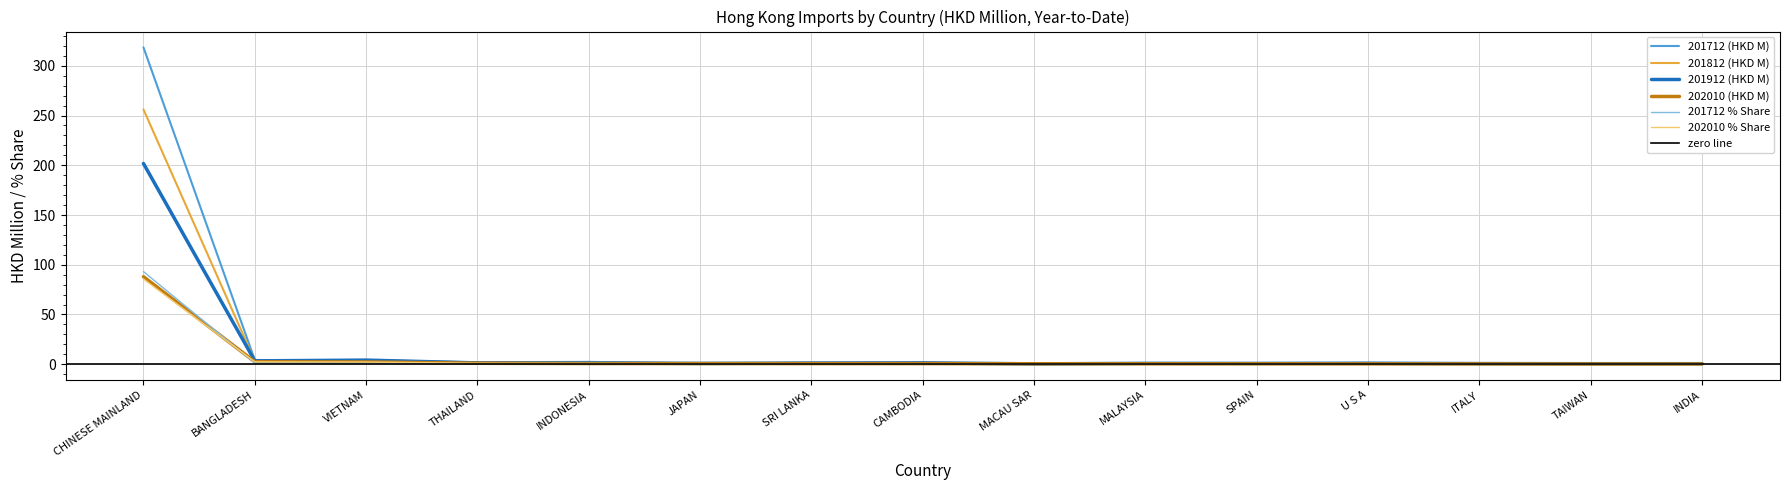

Where do 201812 (HKD M) and 201912 (HKD M) first cross each other?

CHINESE MAINLAND and BANGLADESH